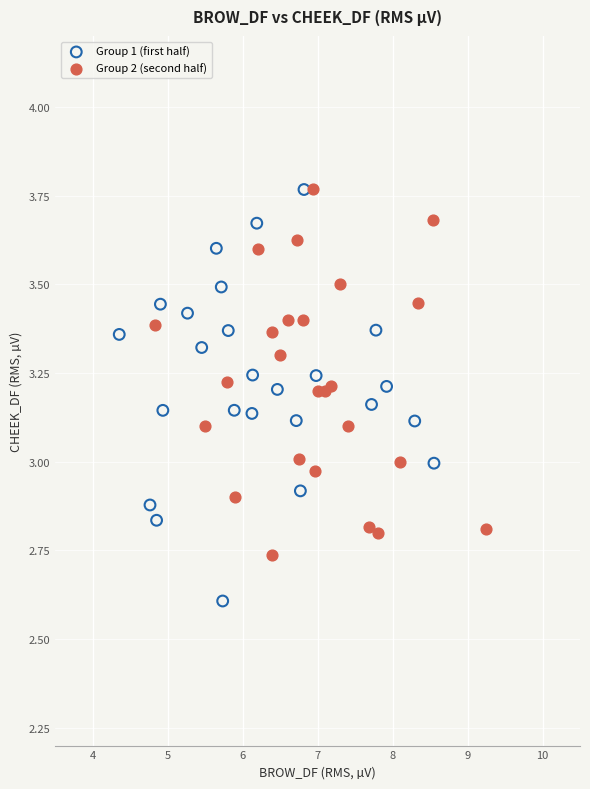

Which series contains the lowest Y value?

Group 1 (first half)